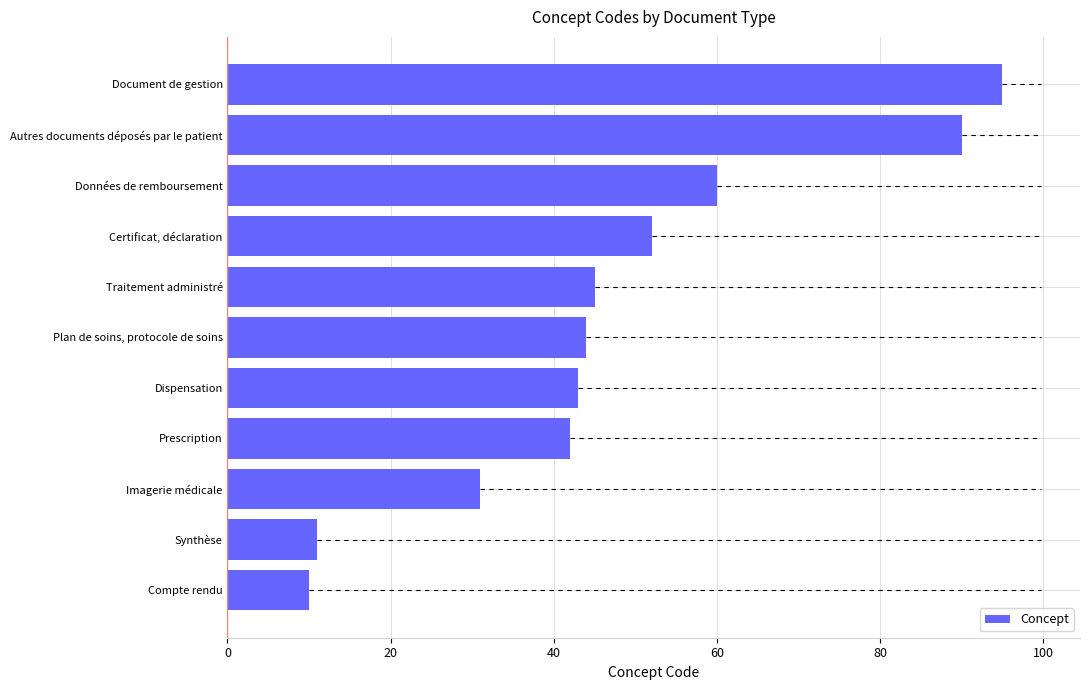

The chart shows a value of 38 at Document de gestion. True or false?

False